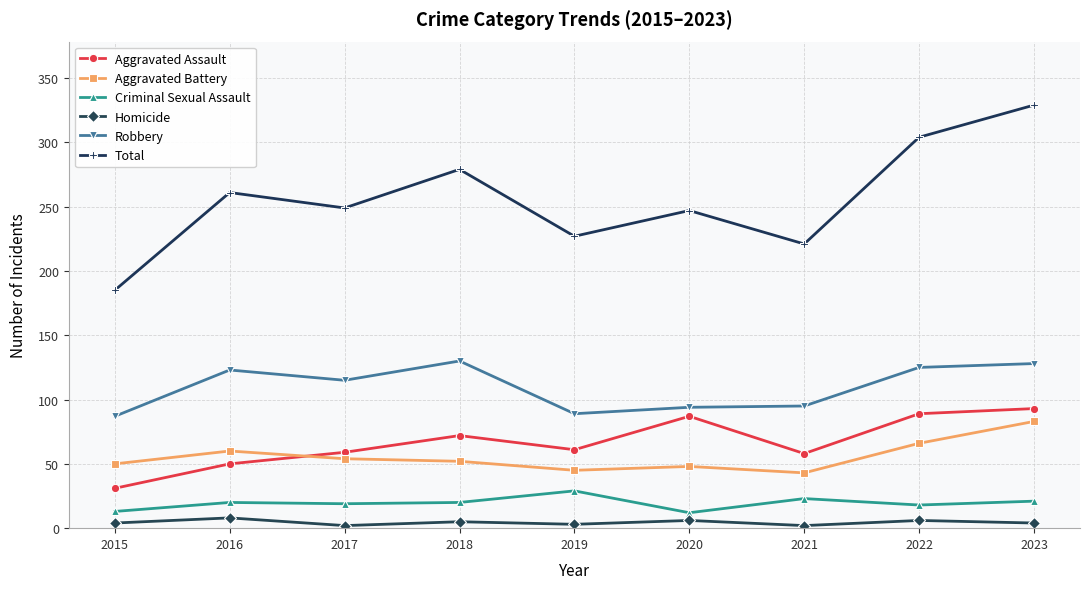

Rank the series at 2022 from lowest to highest value.

Homicide, Criminal Sexual Assault, Aggravated Battery, Aggravated Assault, Robbery, Total